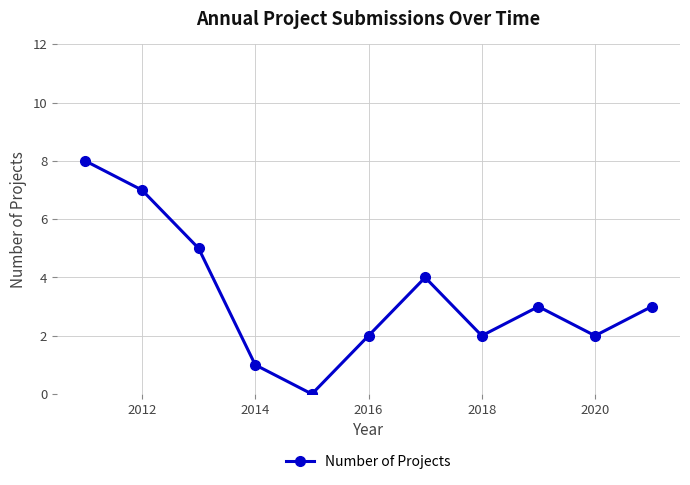

What is the sum of all values?

37